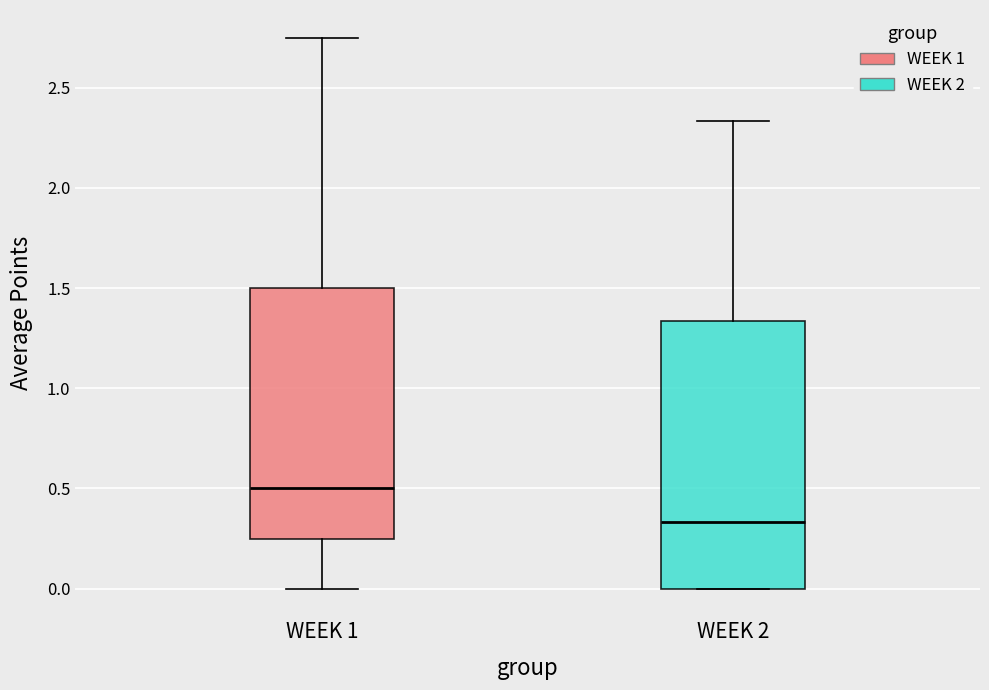

Reading left to right, read every box against the y-axis: the position of its median line, the range the box covers, and the ends of its whiskers. The values are not printed on the chart, so give them approximately, as read against the axis.

WEEK 1: median 0.50, box 0.25 to 1.50, whiskers 0.00 to 2.75
WEEK 2: median 0.35, box 0.00 to 1.35, whiskers 0.00 to 2.35